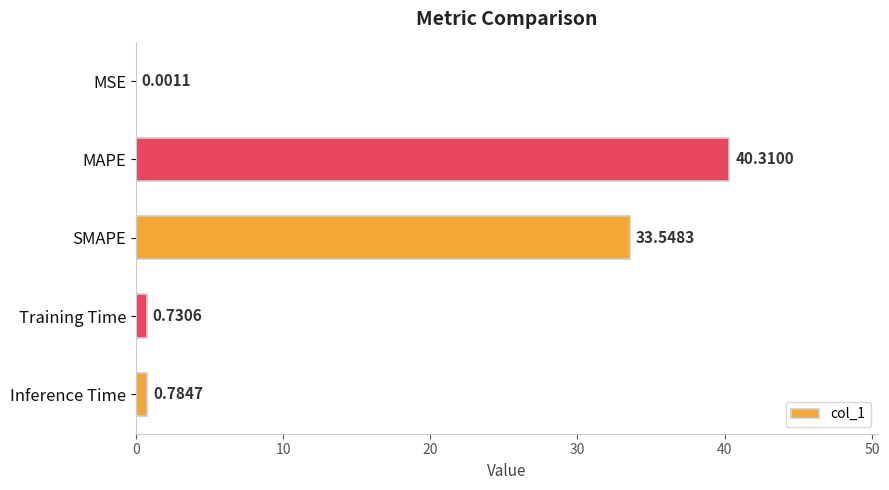

What is the average value?

15.1